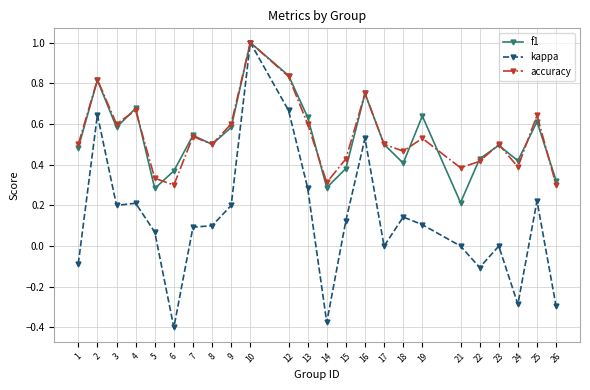

What is the difference between the maximum and minimum values in the kappa series?

1.4